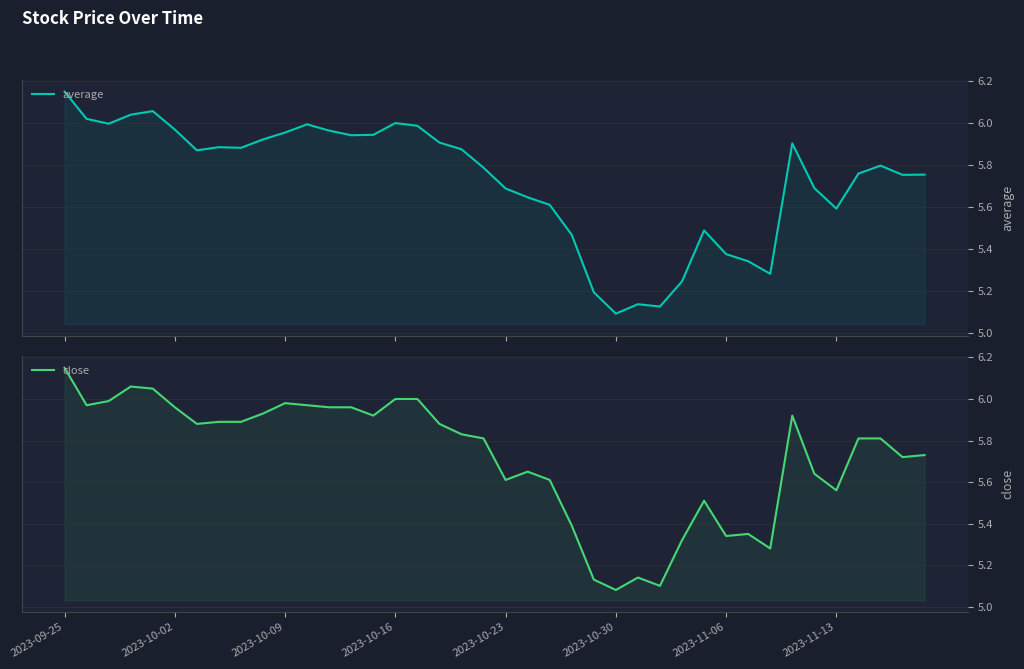

Read the close value at 31.

5.3